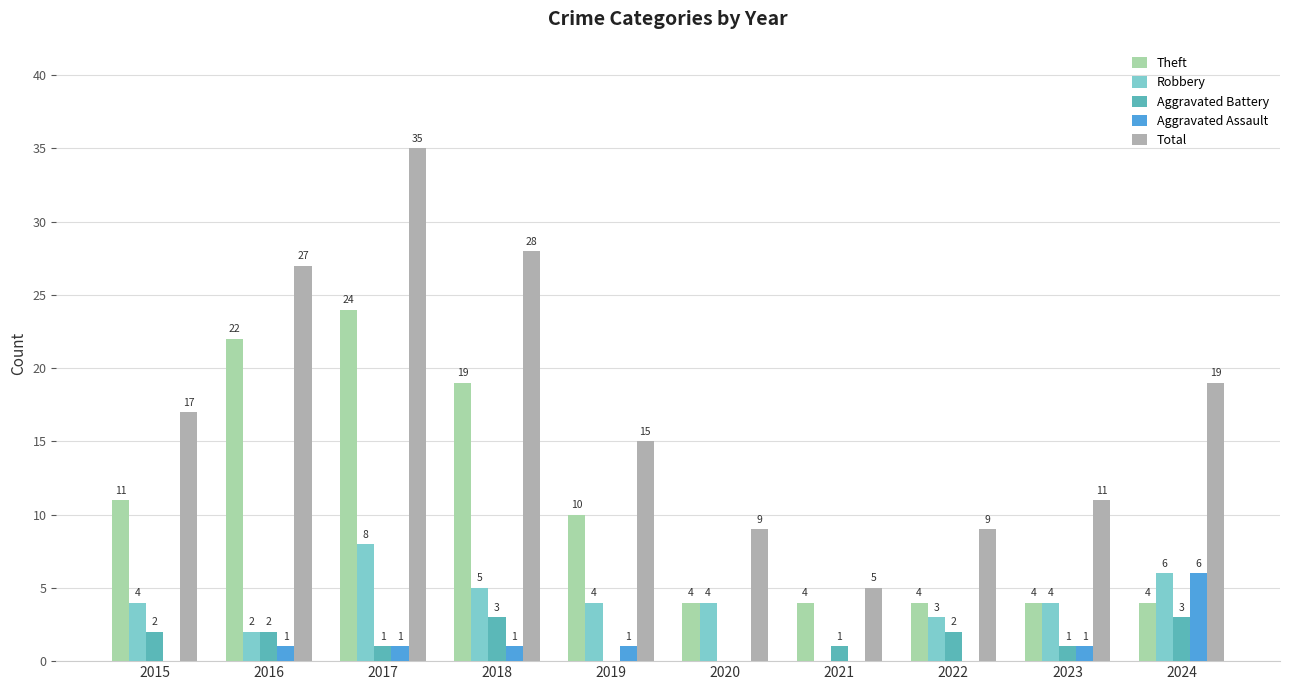

What is the total value across all series at 2016?

54